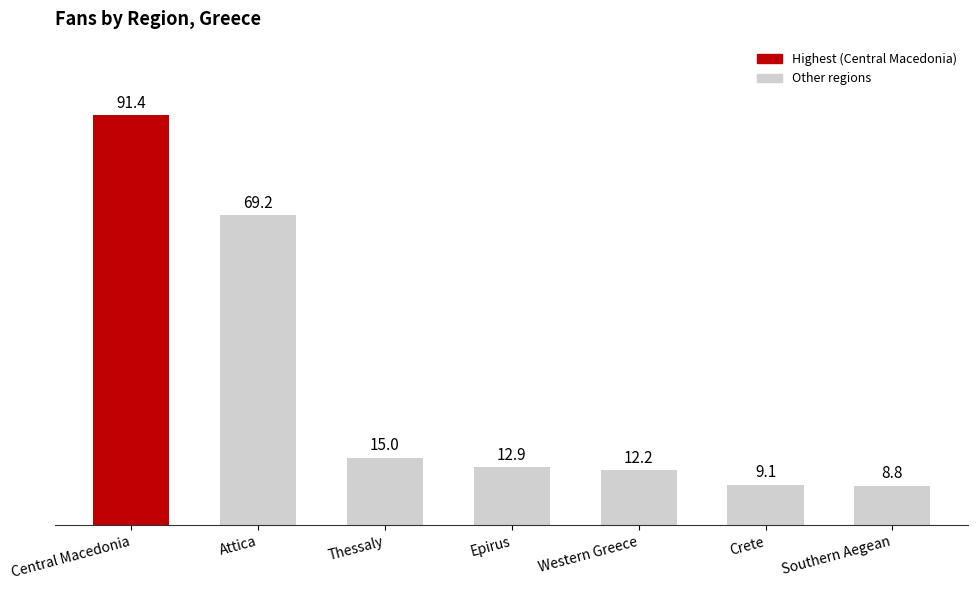

List the labels in order of value, largest first.

Central Macedonia, Attica, Thessaly, Epirus, Western Greece, Crete, Southern Aegean